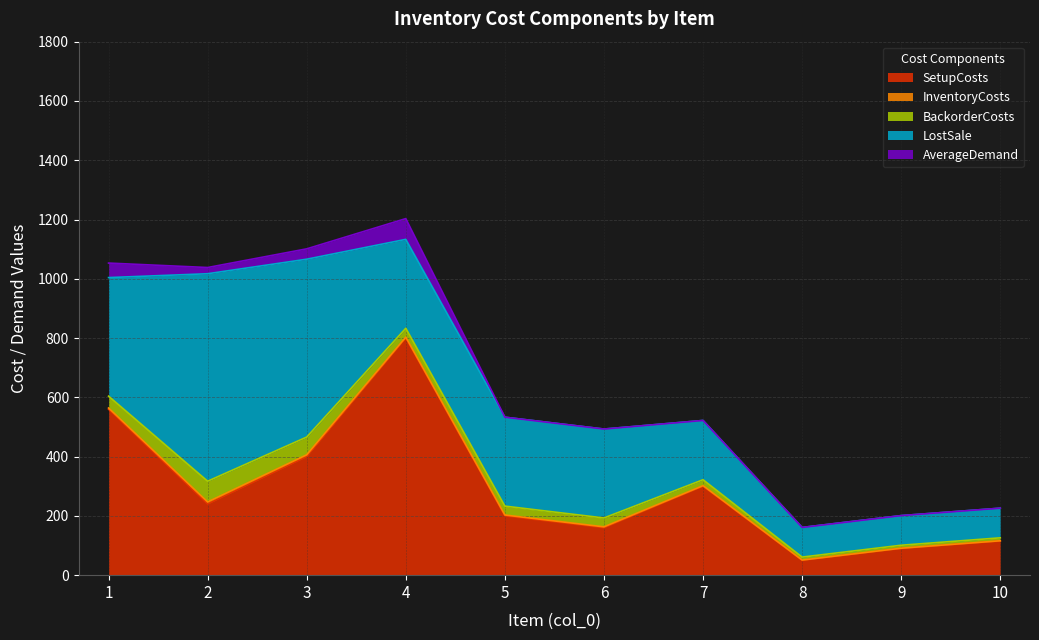

What is the maximum value for BackorderCosts?

70